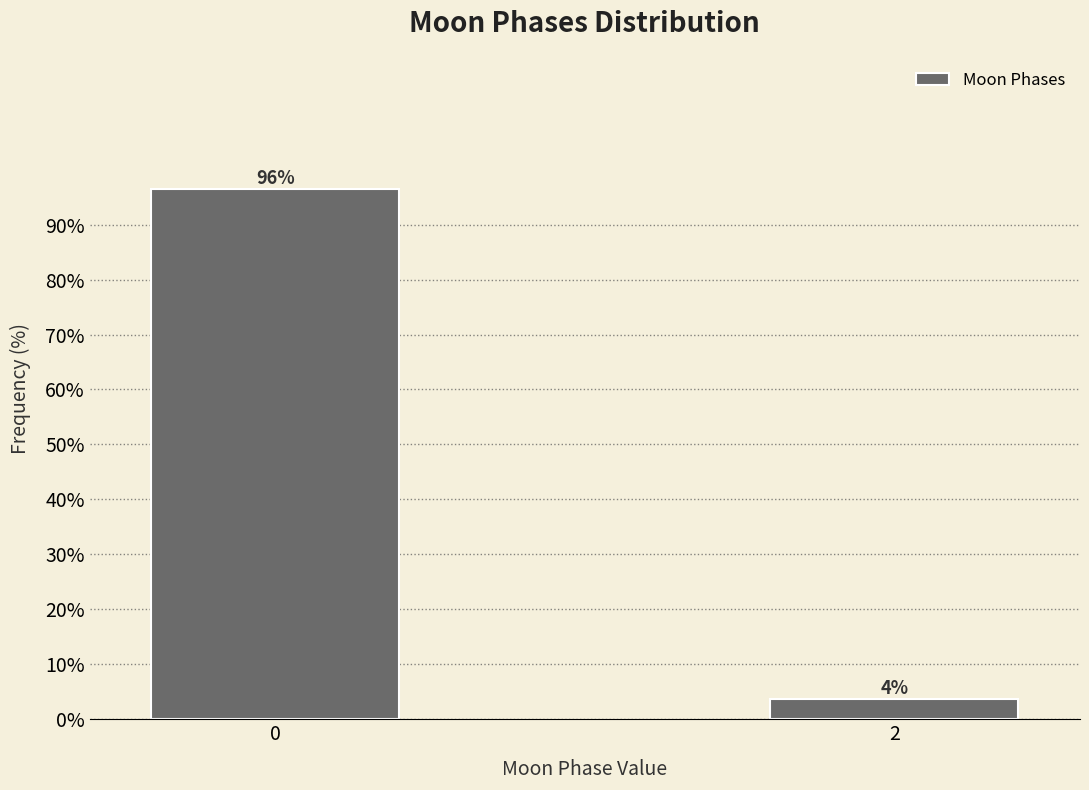

What is the value of the 1st bar from the left?

96.4